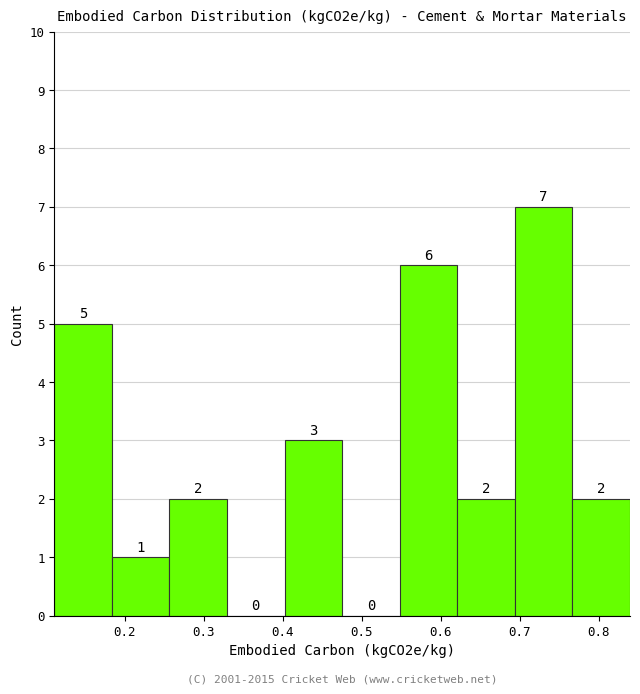

Reading left to right, list every bar in this chart as the range it spans on the x-axis followed by its height. The bar edges are not printed on the chart, so give them approximately, as read against the axis.

0.11 to 0.18: 5
0.18 to 0.26: 1
0.26 to 0.33: 2
0.33 to 0.40: 0
0.40 to 0.48: 3
0.48 to 0.55: 0
0.55 to 0.62: 6
0.62 to 0.69: 2
0.69 to 0.77: 7
0.77 to 0.84: 2